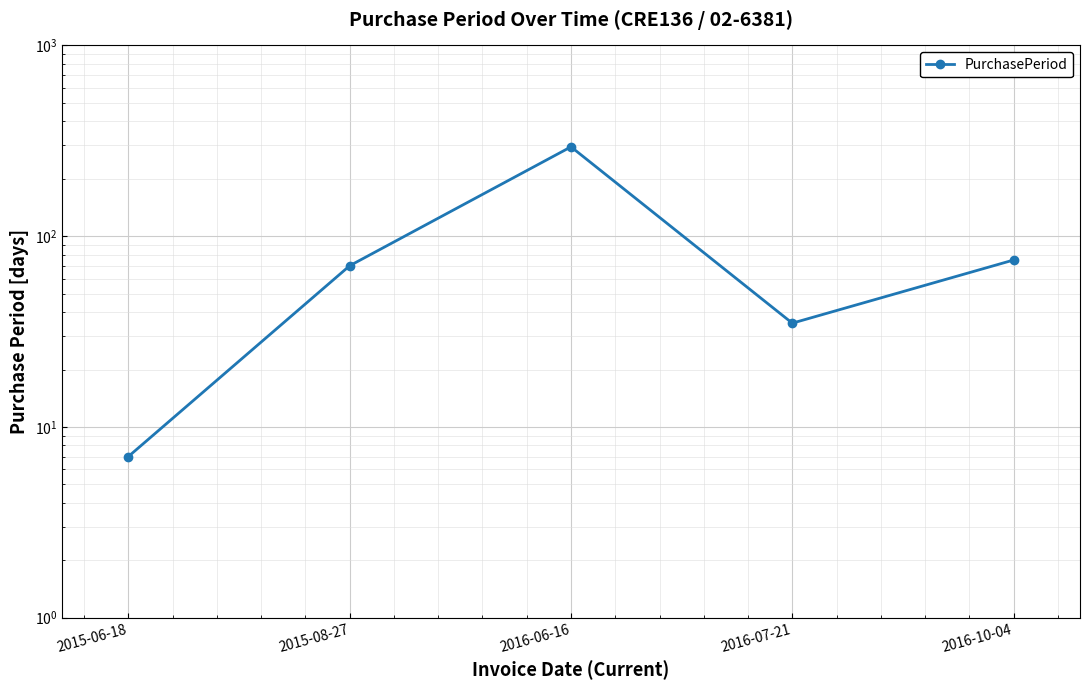

True or false: there are more than 0 points higher than both neighbors.

True